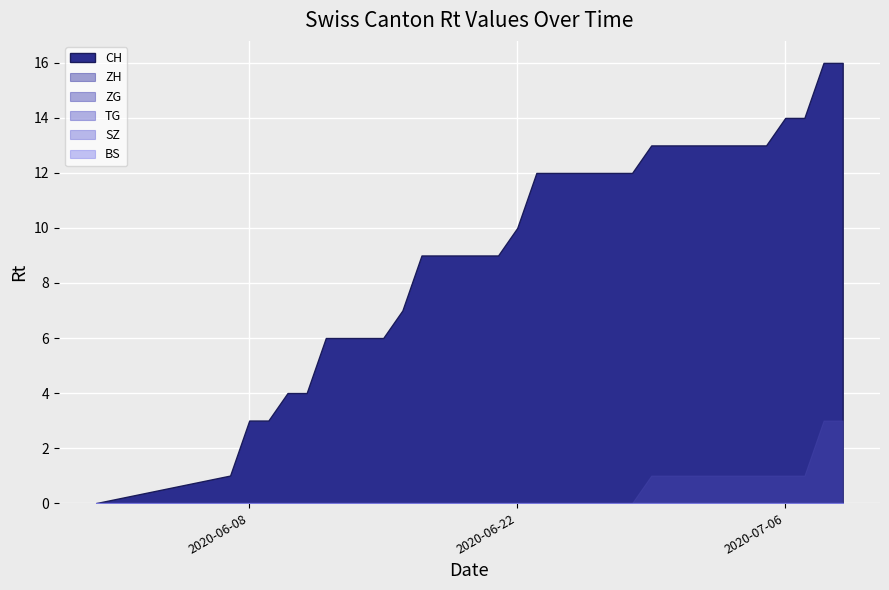

Is it true that CH equals 16 at 2020-06-27?

False